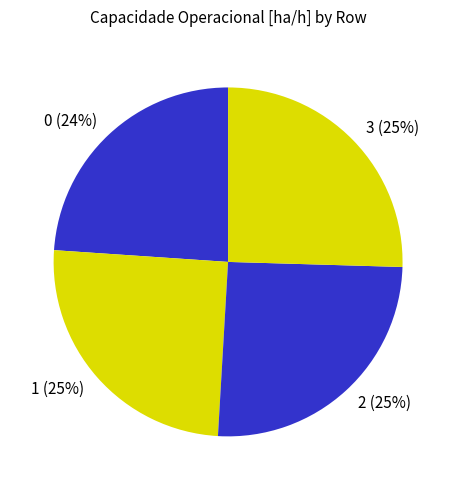

To the nearest percent, what is the combined percentage of 3 and 1?

51%